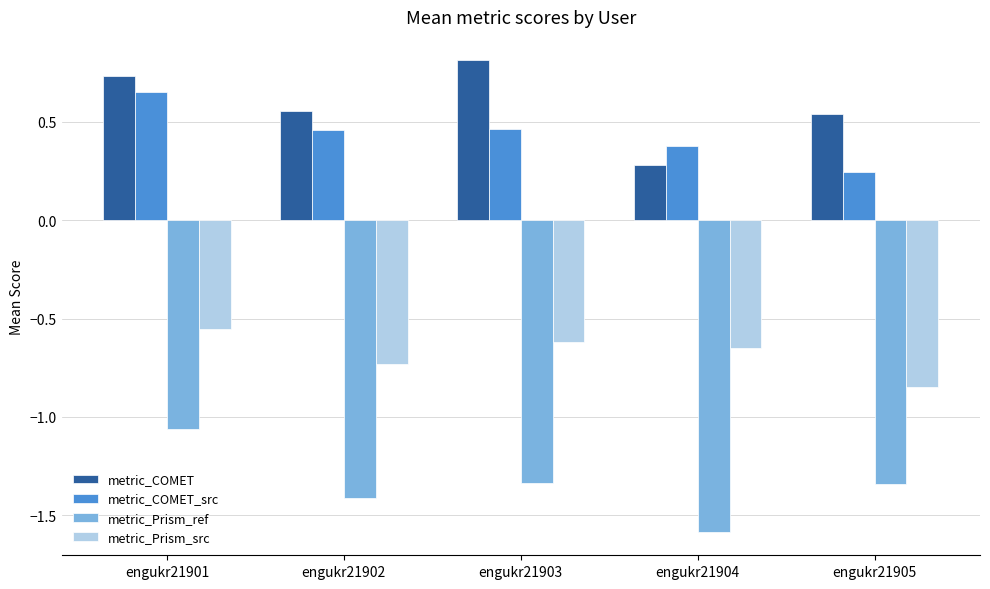

What is the maximum value shown in the chart?

0.8